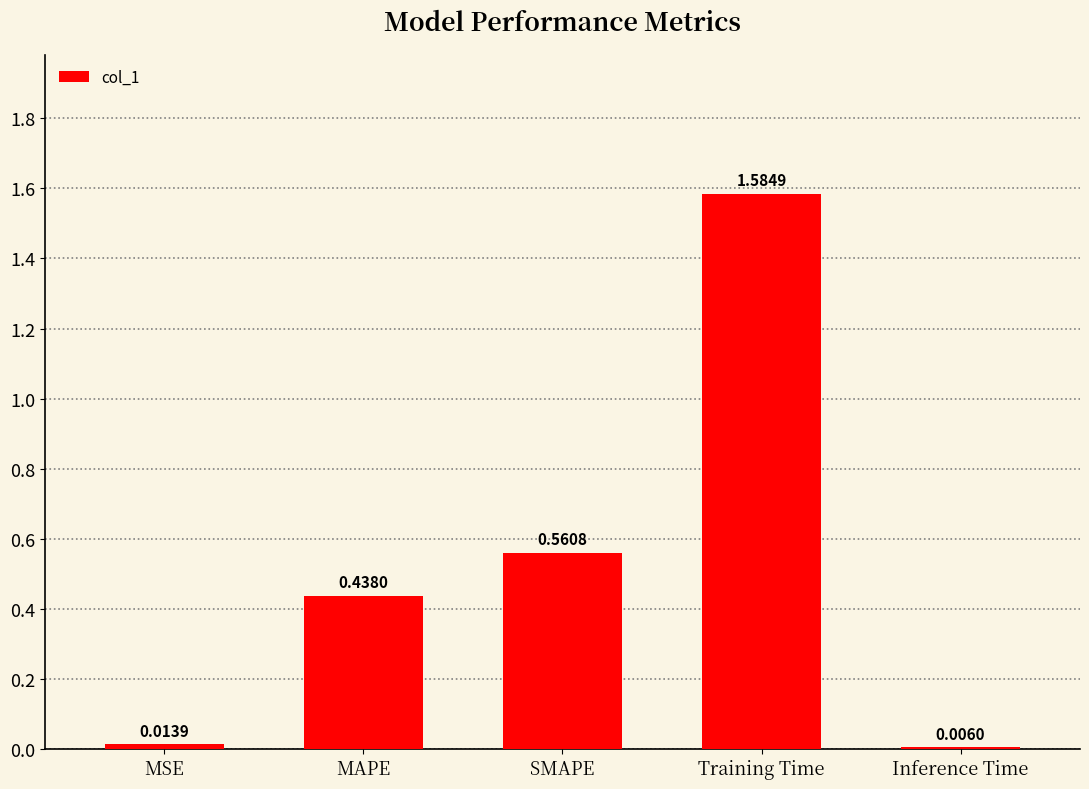

Is it true that the value at MAPE is 0.3?

False